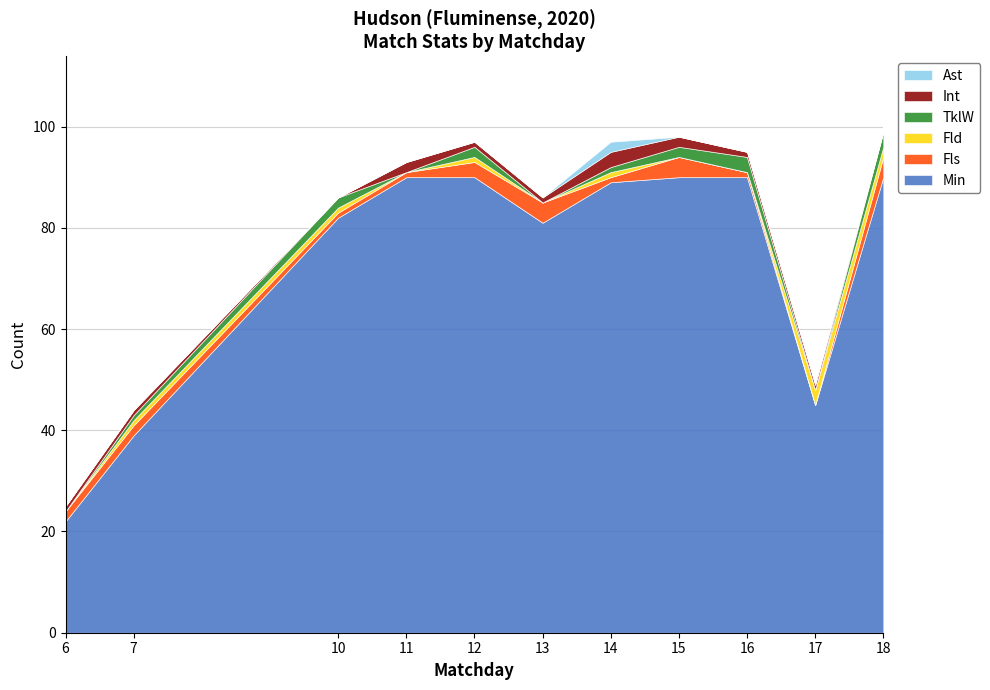

What is the sum of all Fld values?

9